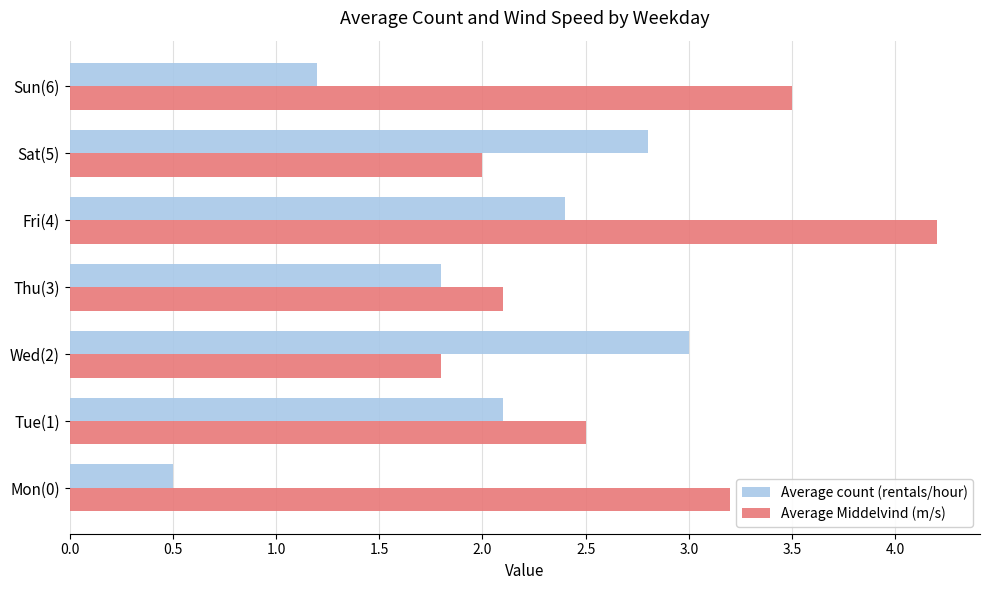

How many categories are shown in the chart?

7